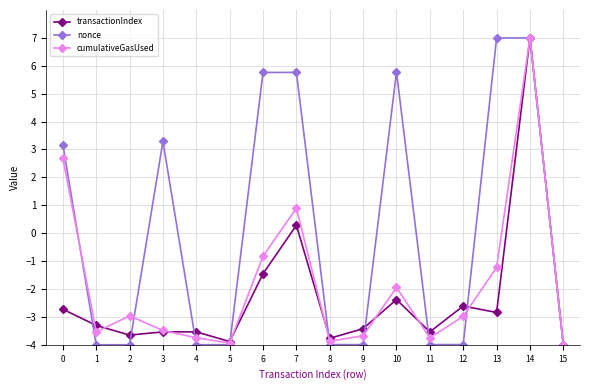

Is it true that cumulativeGasUsed equals -3.7 at 11?

True